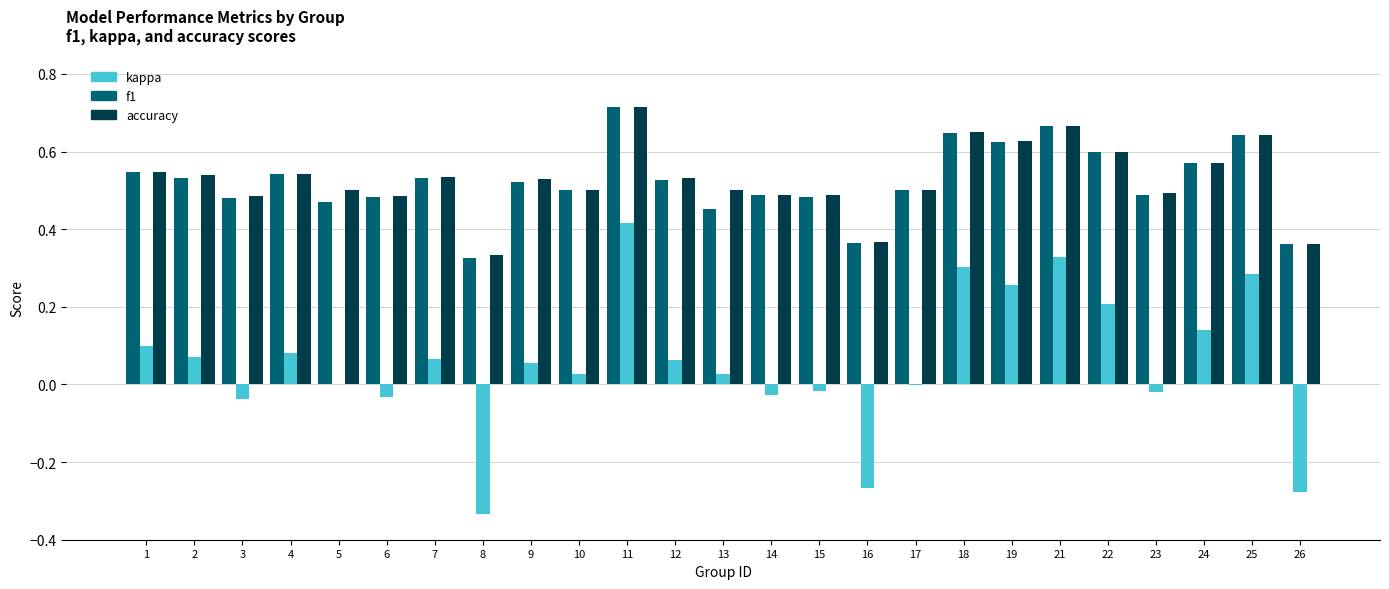

Is the value of f1 at 17 greater than the value of kappa at 12?

Yes